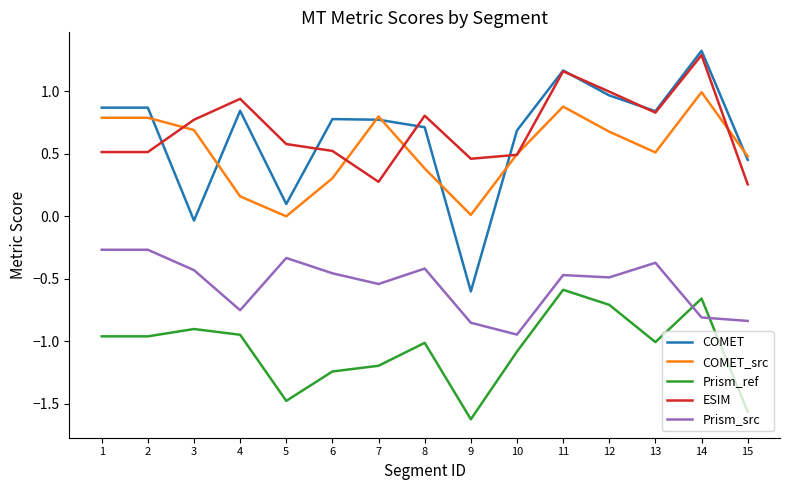

Where does the COMET series first go above 0?

1